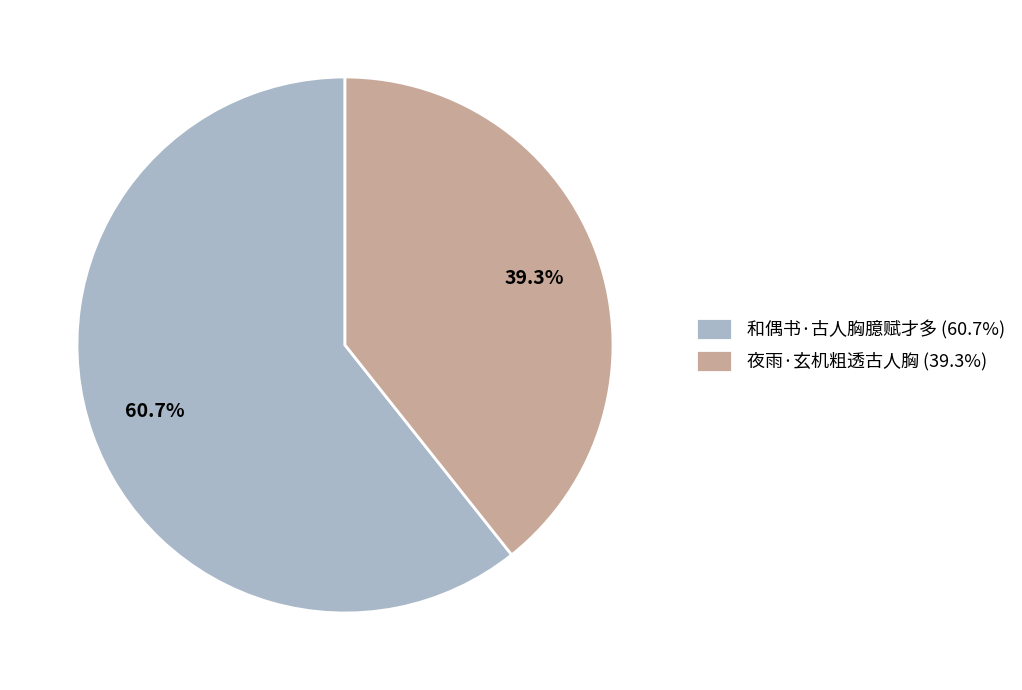

Is there a majority slice in this chart?

Yes